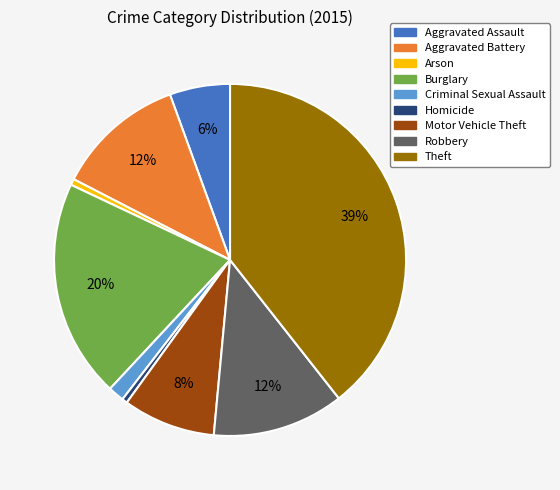

Which has a higher value, Criminal Sexual Assault or Theft?

Theft